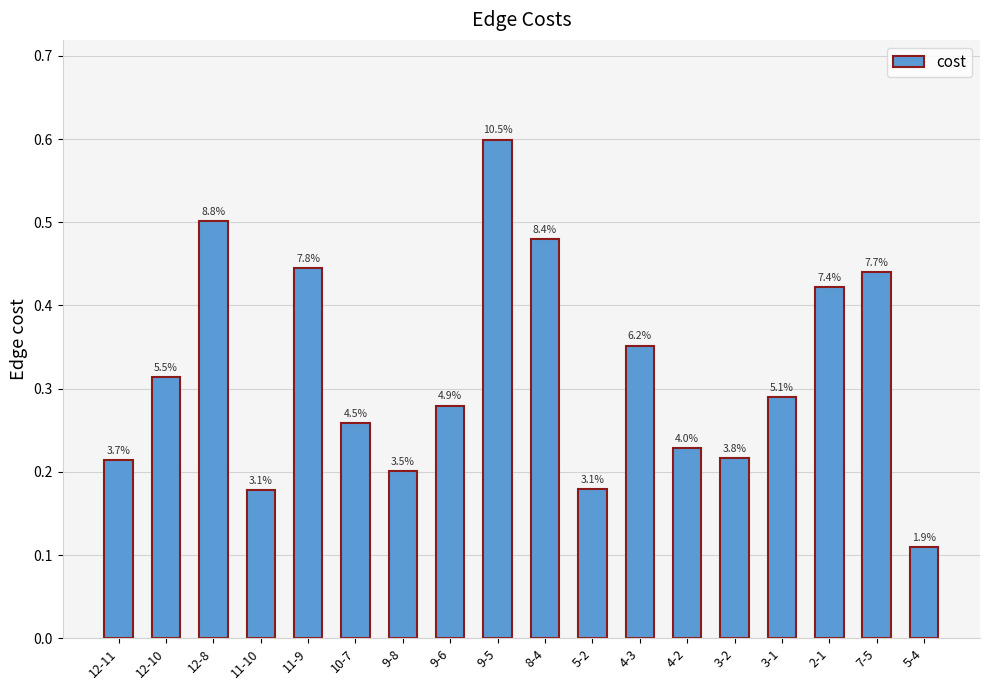

Is it true that the value at 12-10 is 0.3?

True